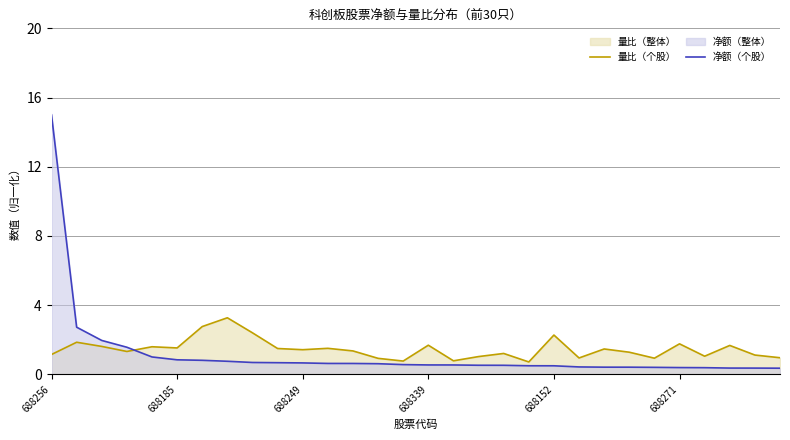

What is the difference between the maximum and minimum values in the 量比（个股） series?

2.6